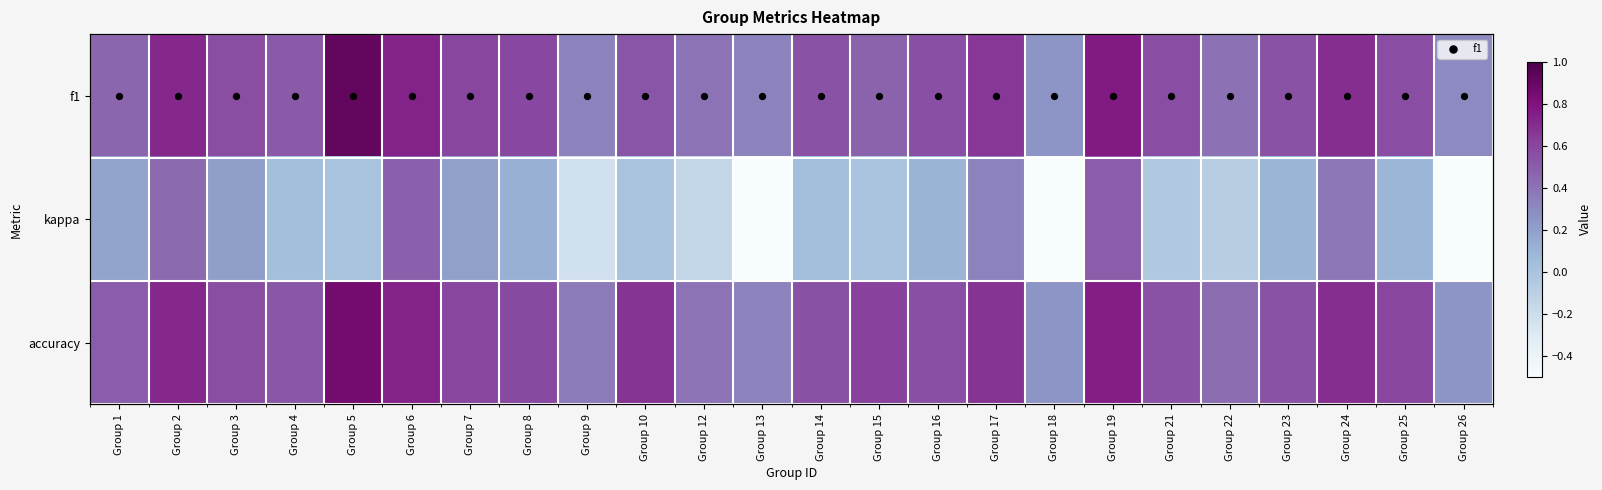

At which label is accuracy closest to 0?

Group 18